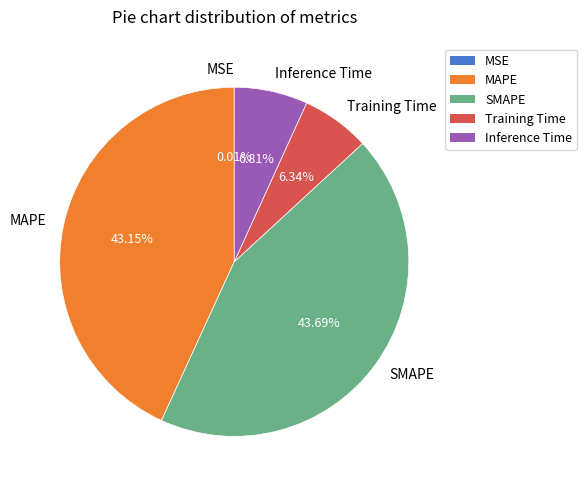

Which slice is the largest?

SMAPE